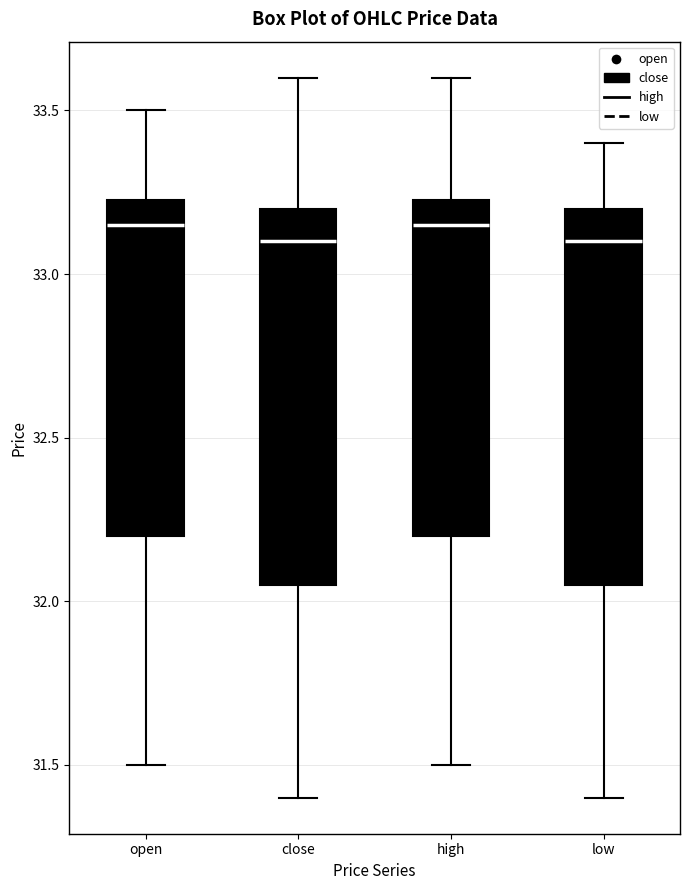

Reading left to right, transcribe this box plot: for each box, give where its median line is, the range the box spans, and where its two whiskers end, as read against the y-axis. The values are not printed on the chart, so give them approximately, as read against the axis.

open: median 33.15, box 32.20 to 33.25, whiskers 31.50 to 33.50
close: median 33.10, box 32.05 to 33.20, whiskers 31.40 to 33.60
high: median 33.15, box 32.20 to 33.25, whiskers 31.50 to 33.60
low: median 33.10, box 32.05 to 33.20, whiskers 31.40 to 33.40